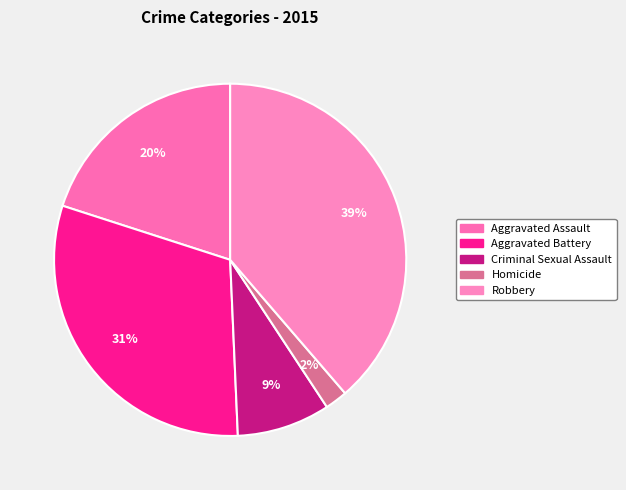

What percentage is the Criminal Sexual Assault slice, to the nearest percent?

9%